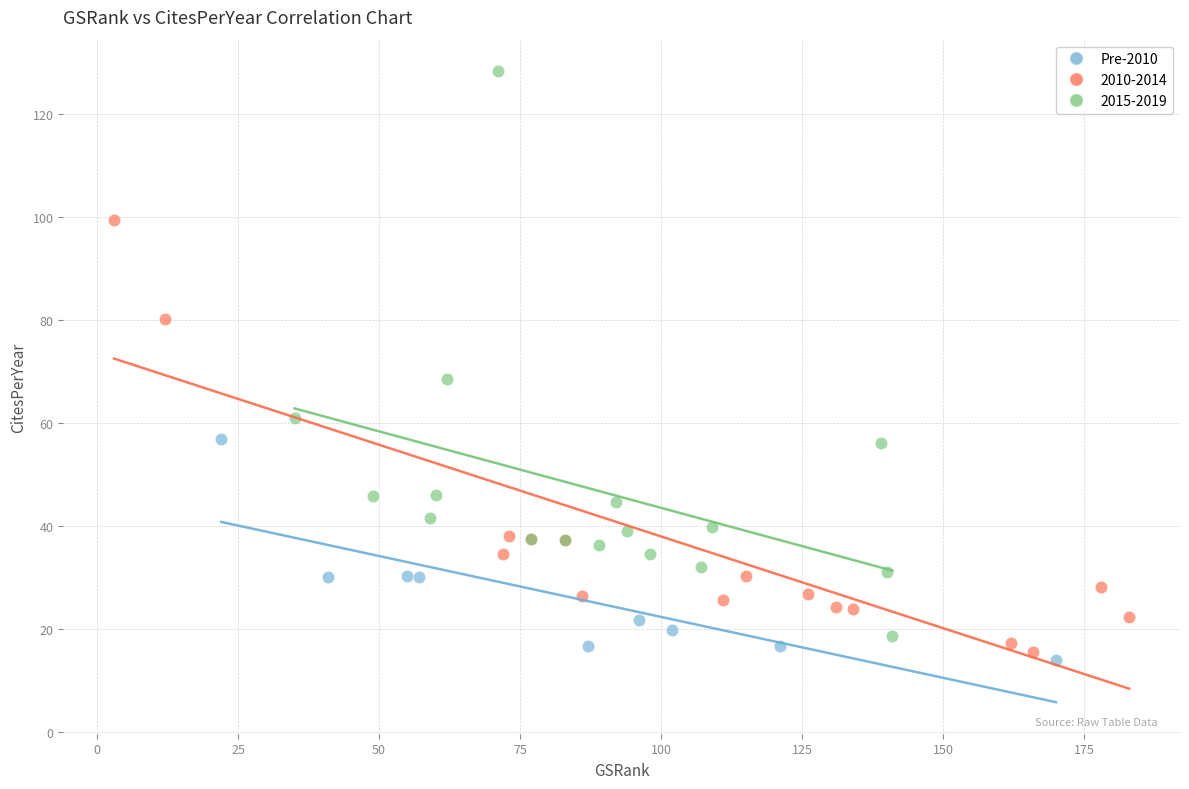

Which series reaches the maximum Y coordinate?

2015-2019